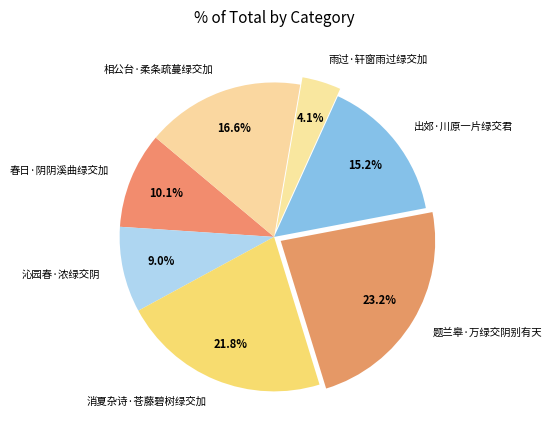

Rank the categories by value from highest to lowest.

题兰皋·万绿交阴别有天, 消夏杂诗·苍藤碧树绿交加, 相公台·柔条疏蔓绿交加, 出郊·川原一片绿交君, 春日·阴阴溪曲绿交加, 沁园春·浓绿交阴, 雨过·轩窗雨过绿交加